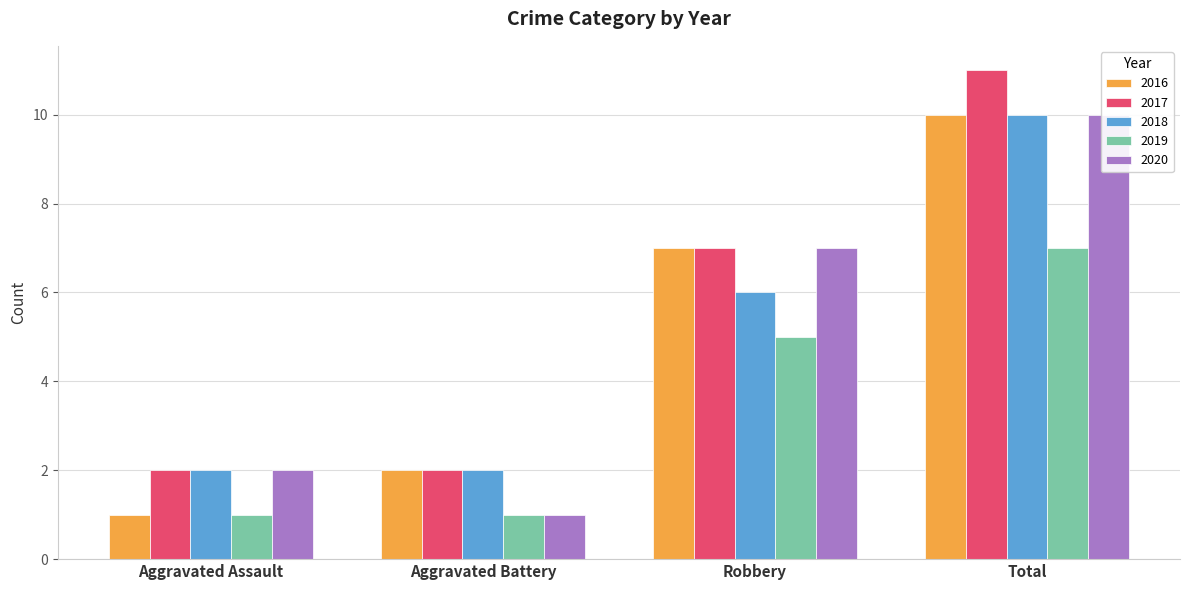

What is the highest value of the 2017 series?

11